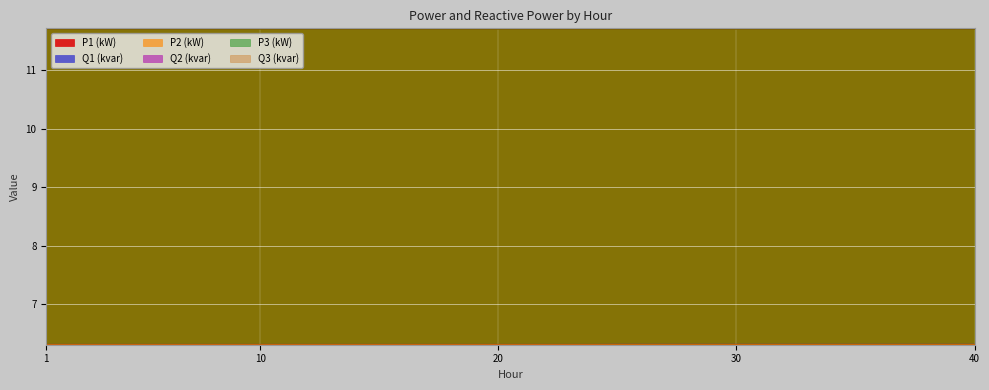

True or false: Q2 (kvar) has more than 0 interior local peaks.

True